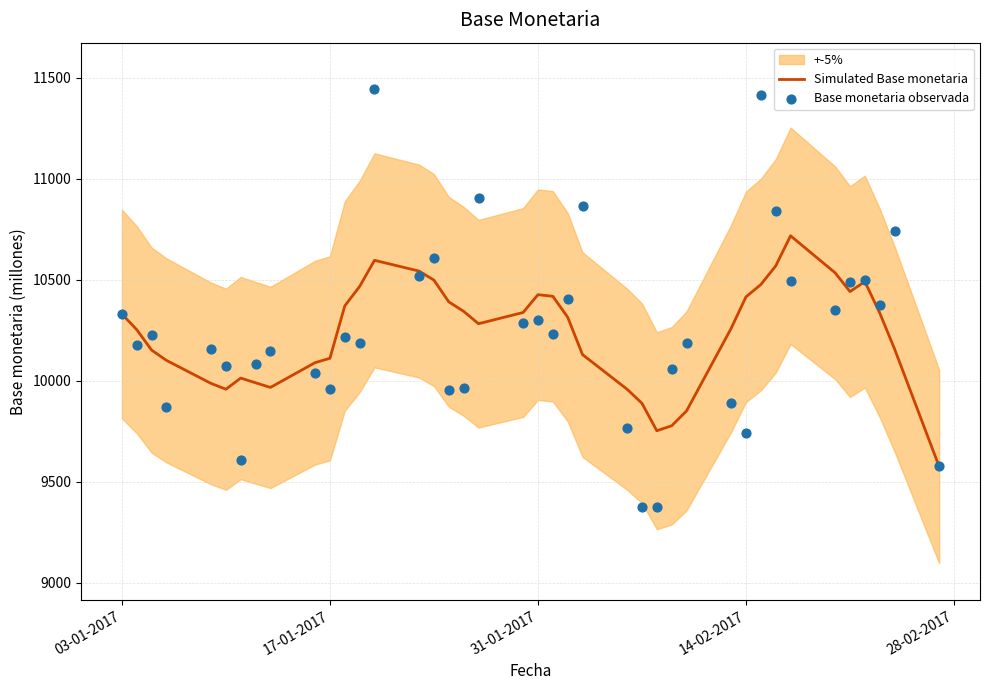

Which series has the widest spread of Y values?

Base monetaria observada